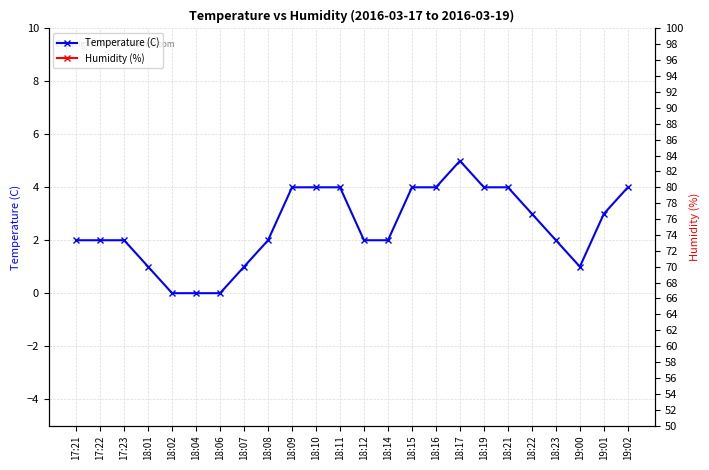

Does the chart display data point markers on the line(s)?

Yes